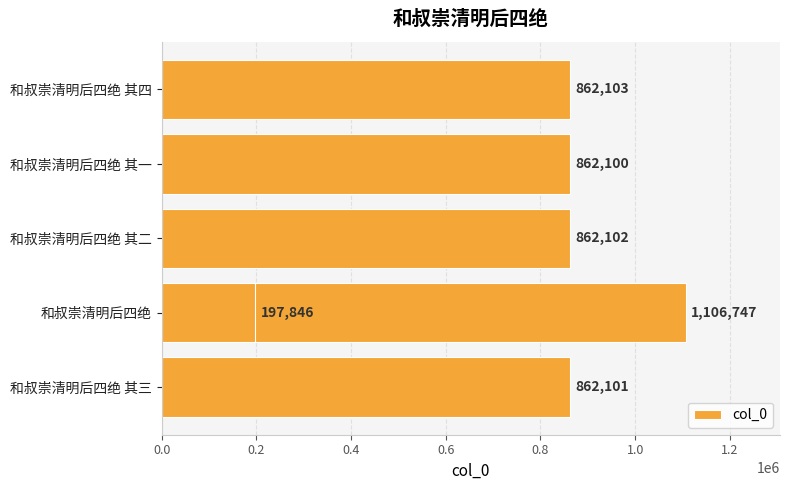

Does the chart contain any negative values?

No